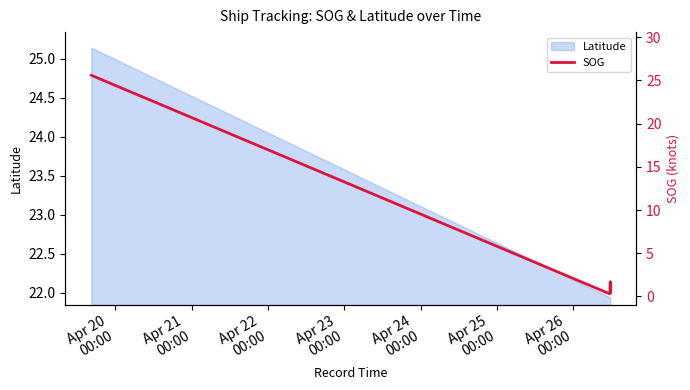

Reading left to right, extract all data points from this chart.

25.6	0.3	0.3	0.3	1.7	0.5	0.5	0.5